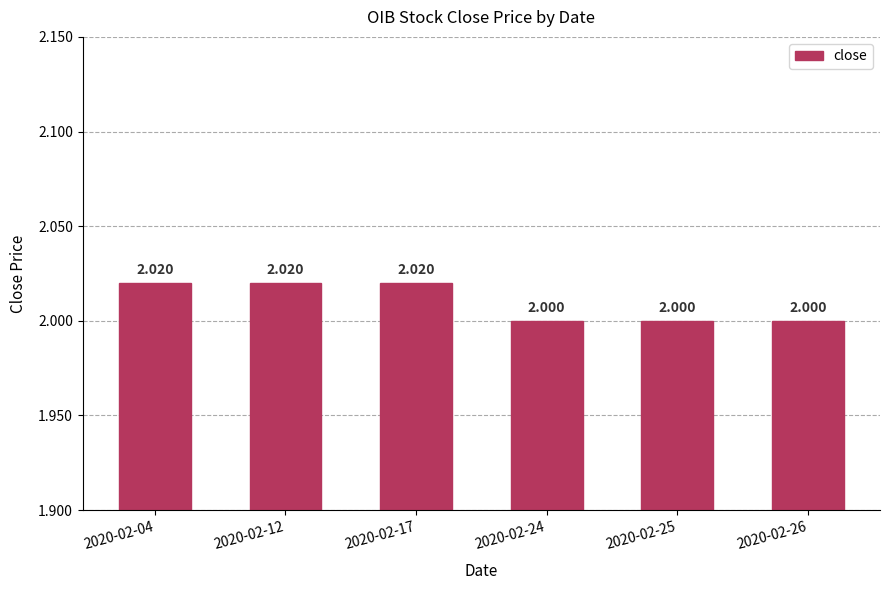

Count the values in the range 2 to 3.

6